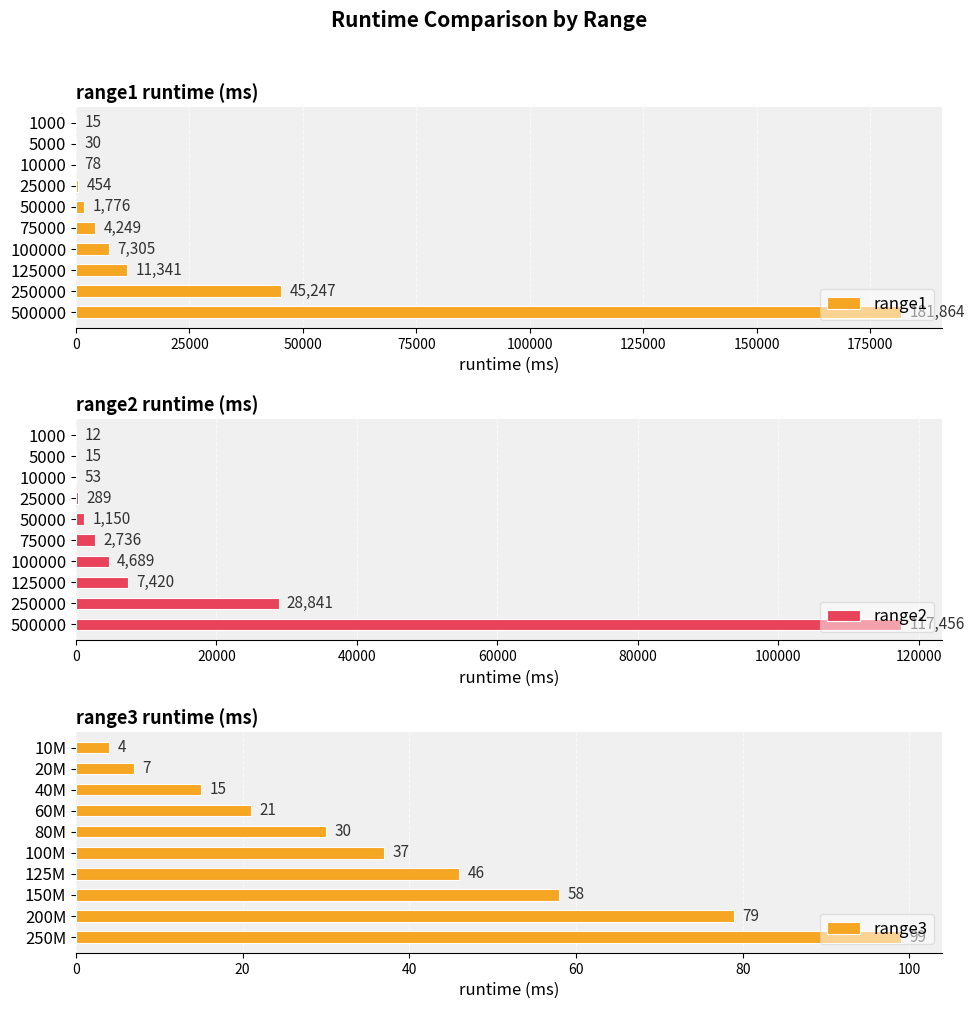

How many bars are there in total?

30